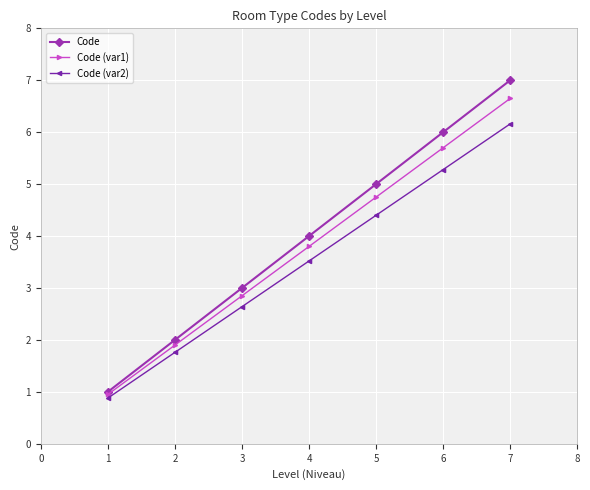

True or false: Code (var1) and Code (var2) cross at least once.

False